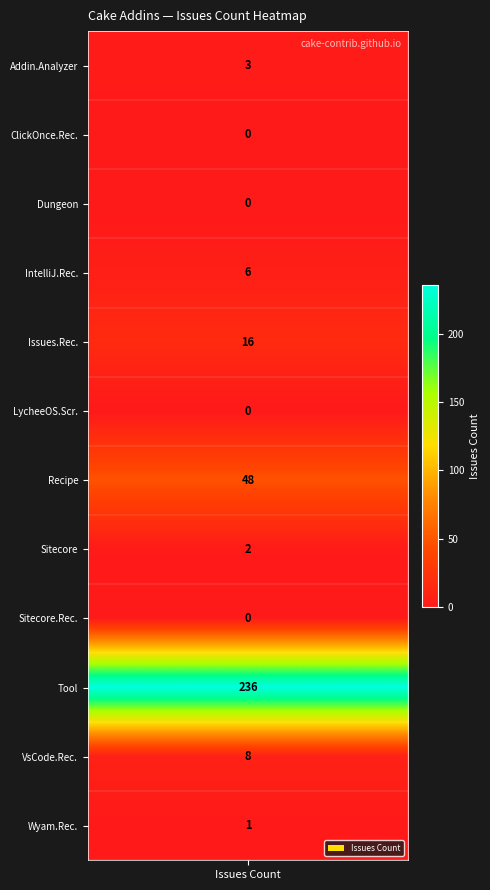

What is the average value of the issues series?

27